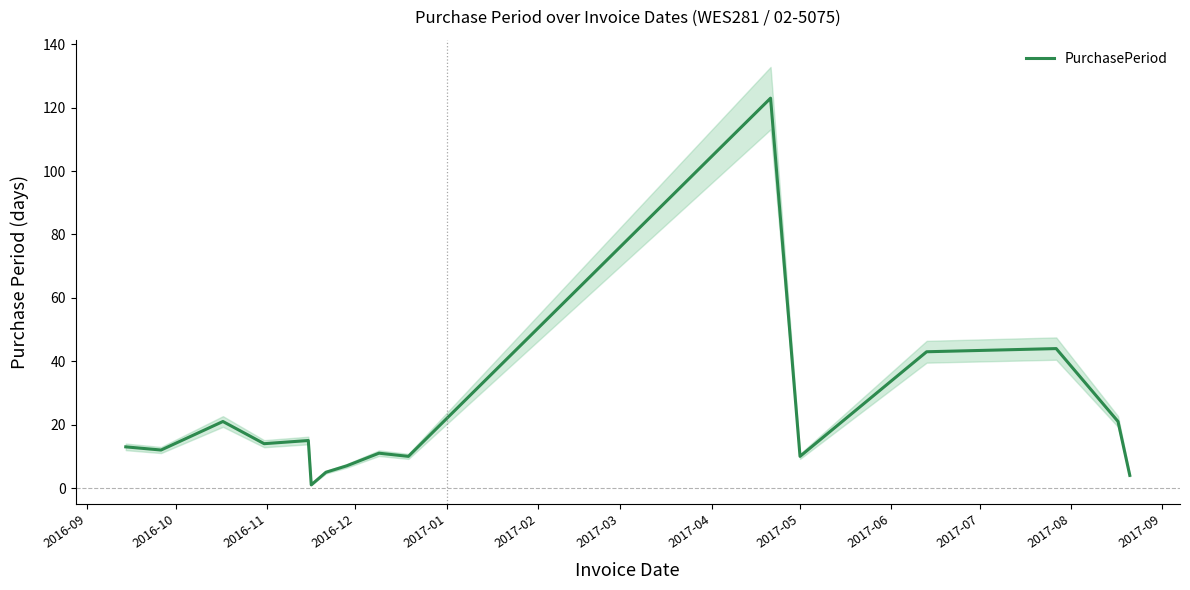

The chart shows a value of 4 at 2017-06. True or false?

False